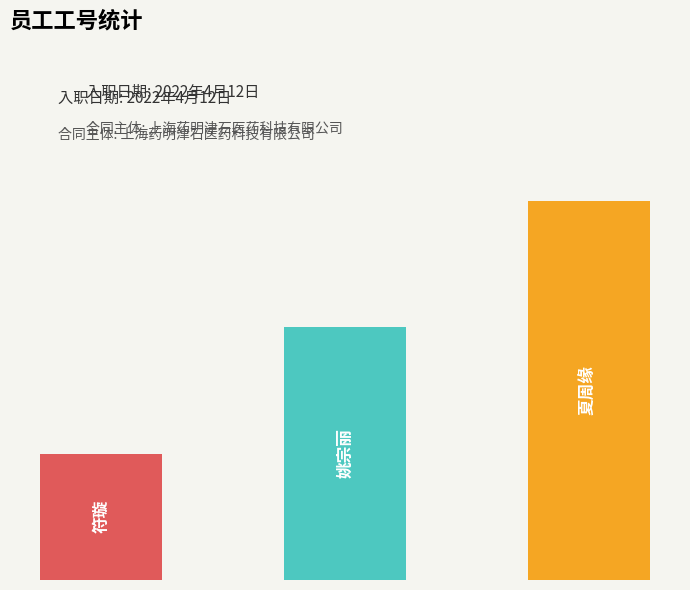

What is the average value?

2